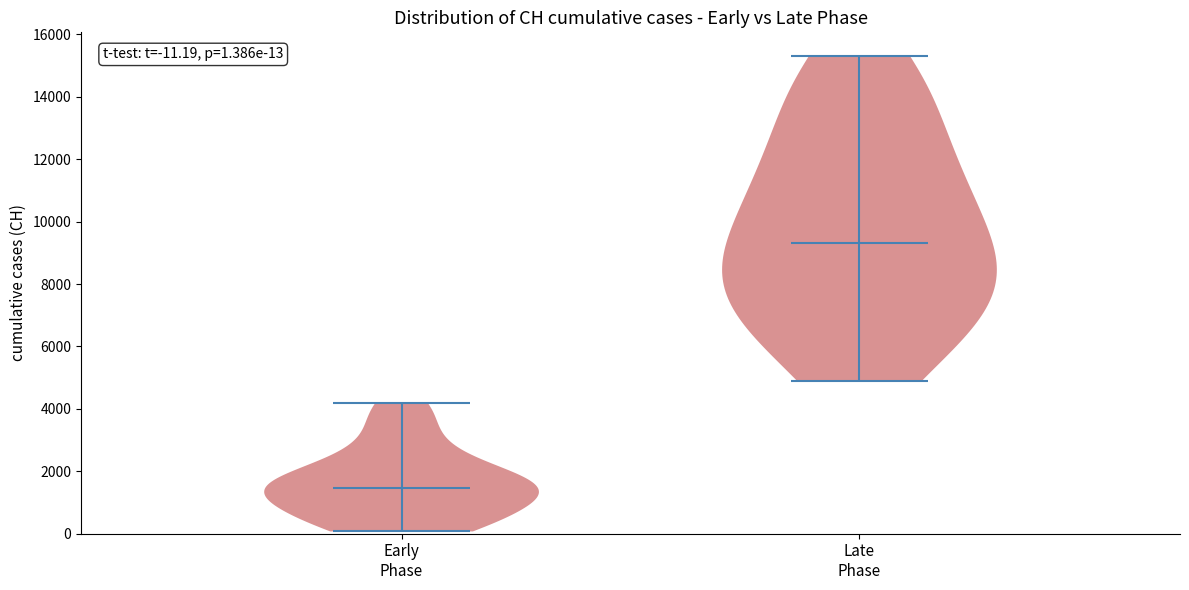

Which violin has the lowest median line?

Early Phase